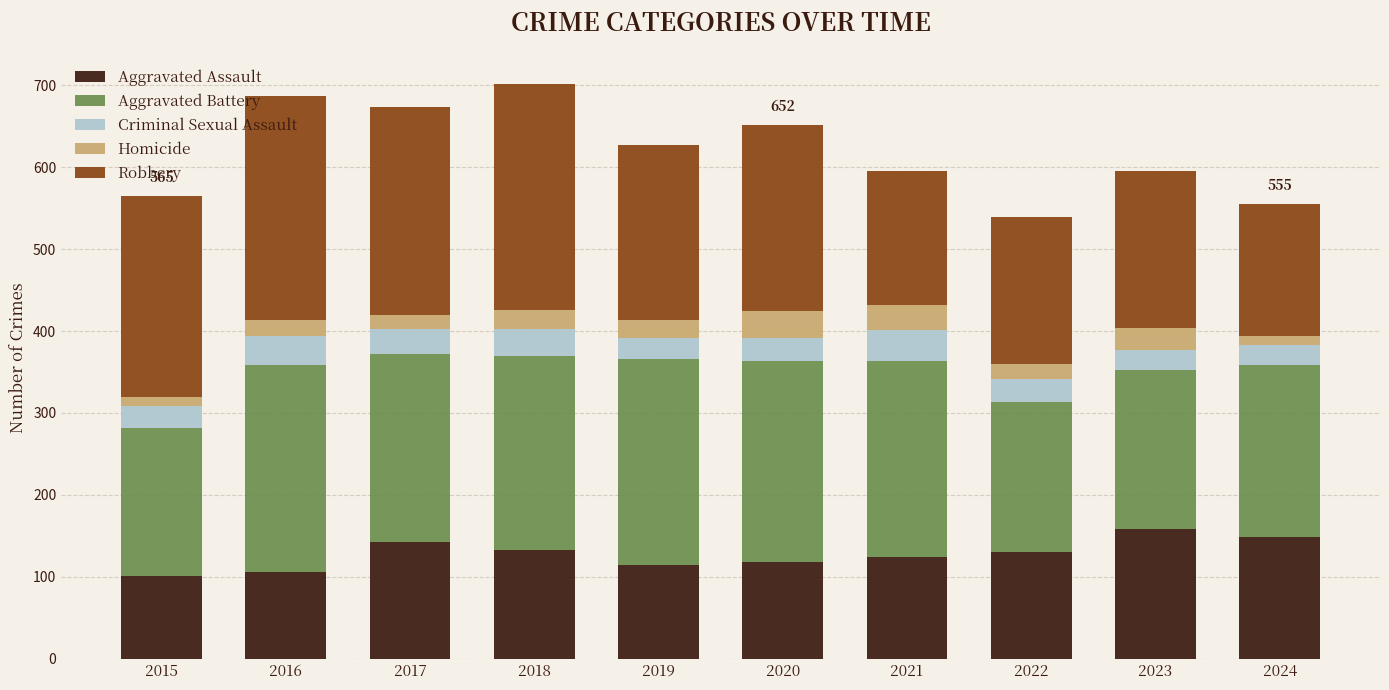

Is it true that Aggravated Assault equals 256 at 2017?

False